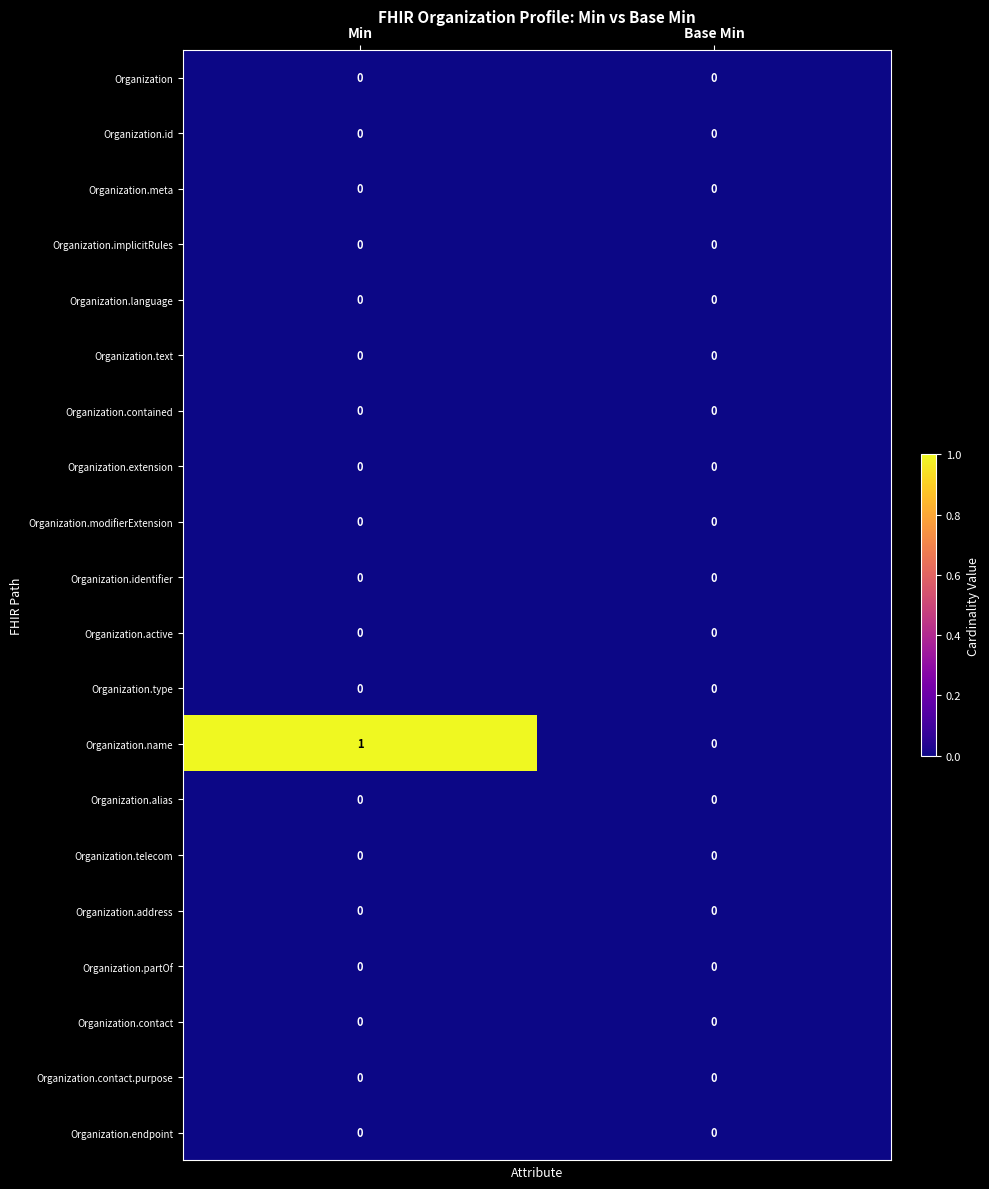

What is the maximum value shown in the chart?

1